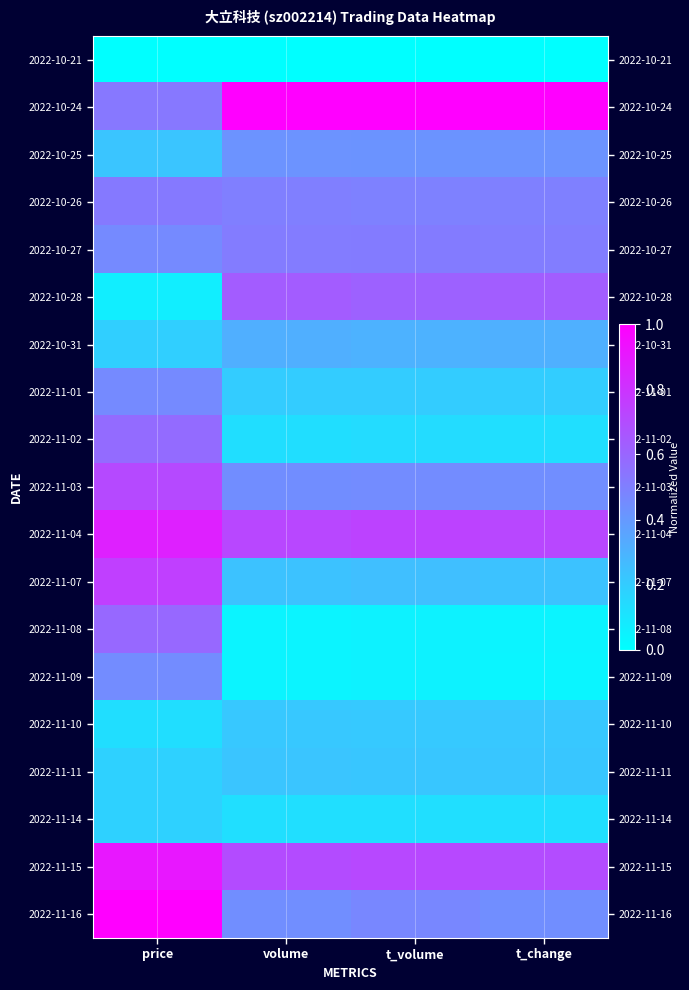

Which category has the highest value across all series?

volume